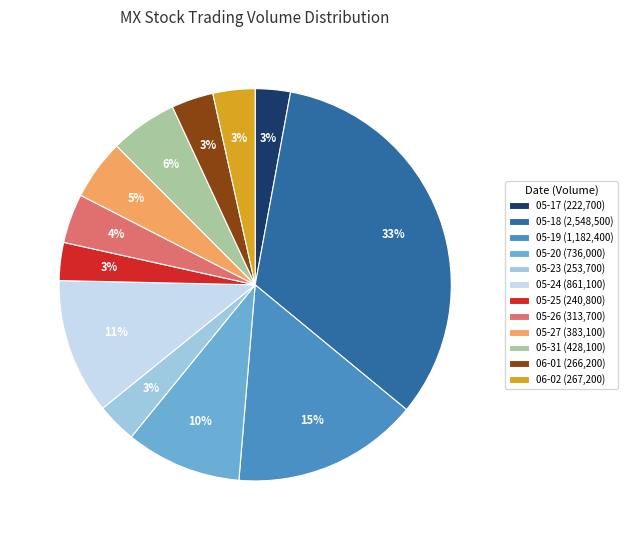

True or false: 05-18 (2,548,500) accounts for 33% of the total.

True